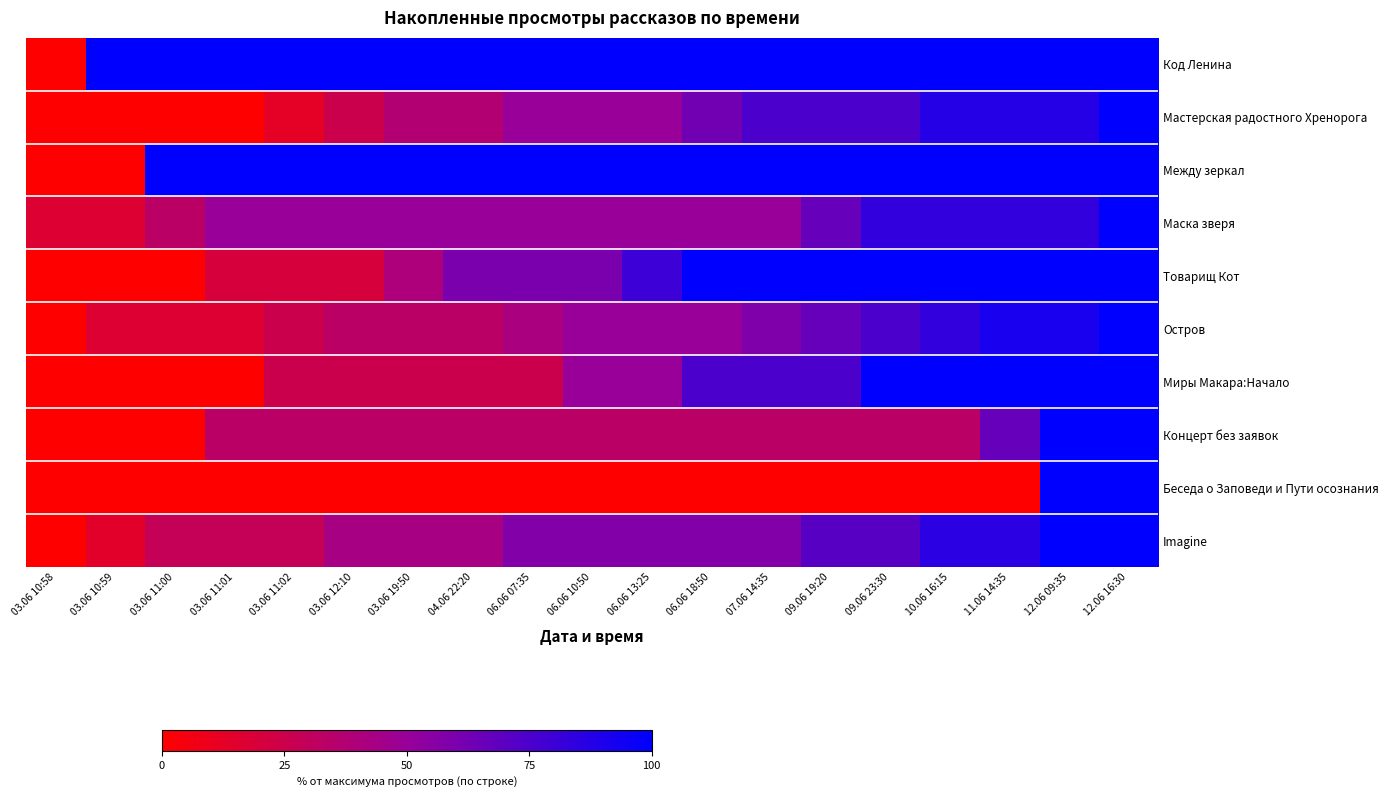

Reading left to right, transcribe all the data shown in this chart.

Код Ленина: 03.06 10:58=0.0	03.06 10:59=100.0	03.06 11:00=100.0	03.06 11:01=100.0	03.06 11:02=100.0	03.06 12:10=100.0	03.06 19:50=100.0	04.06 22:20=100.0	06.06 07:35=100.0	06.06 10:50=100.0	06.06 13:25=100.0	06.06 18:50=100.0	07.06 14:35=100.0	09.06 19:20=100.0	09.06 23:30=100.0	10.06 16:15=100.0	11.06 14:35=100.0	12.06 09:35=100.0	12.06 16:30=100.0
Мастерская радостного Хренорога: 03.06 10:58=0.0	03.06 10:59=0.0	03.06 11:00=0.0	03.06 11:01=0.0	03.06 11:02=12.5	03.06 12:10=25.0	03.06 19:50=37.5	04.06 22:20=37.5	06.06 07:35=50.0	06.06 10:50=50.0	06.06 13:25=50.0	06.06 18:50=62.5	07.06 14:35=75.0	09.06 19:20=75.0	09.06 23:30=75.0	10.06 16:15=87.5	11.06 14:35=87.5	12.06 09:35=87.5	12.06 16:30=100.0
Между зеркал: 03.06 10:58=0.0	03.06 10:59=0.0	03.06 11:00=100.0	03.06 11:01=100.0	03.06 11:02=100.0	03.06 12:10=100.0	03.06 19:50=100.0	04.06 22:20=100.0	06.06 07:35=100.0	06.06 10:50=100.0	06.06 13:25=100.0	06.06 18:50=100.0	07.06 14:35=100.0	09.06 19:20=100.0	09.06 23:30=100.0	10.06 16:15=100.0	11.06 14:35=100.0	12.06 09:35=100.0	12.06 16:30=100.0
Маска зверя: 03.06 10:58=16.7	03.06 10:59=16.7	03.06 11:00=33.3	03.06 11:01=50.0	03.06 11:02=50.0	03.06 12:10=50.0	03.06 19:50=50.0	04.06 22:20=50.0	06.06 07:35=50.0	06.06 10:50=50.0	06.06 13:25=50.0	06.06 18:50=50.0	07.06 14:35=50.0	09.06 19:20=66.7	09.06 23:30=83.3	10.06 16:15=83.3	11.06 14:35=83.3	12.06 09:35=83.3	12.06 16:30=100.0
Товарищ Кот: 03.06 10:58=0.0	03.06 10:59=0.0	03.06 11:00=0.0	03.06 11:01=20.0	03.06 11:02=20.0	03.06 12:10=20.0	03.06 19:50=40.0	04.06 22:20=60.0	06.06 07:35=60.0	06.06 10:50=60.0	06.06 13:25=80.0	06.06 18:50=100.0	07.06 14:35=100.0	09.06 19:20=100.0	09.06 23:30=100.0	10.06 16:15=100.0	11.06 14:35=100.0	12.06 09:35=100.0	12.06 16:30=100.0
Остров: 03.06 10:58=0.0	03.06 10:59=16.7	03.06 11:00=16.7	03.06 11:01=16.7	03.06 11:02=25.0	03.06 12:10=33.3	03.06 19:50=33.3	04.06 22:20=33.3	06.06 07:35=41.7	06.06 10:50=50.0	06.06 13:25=50.0	06.06 18:50=50.0	07.06 14:35=58.3	09.06 19:20=66.7	09.06 23:30=75.0	10.06 16:15=83.3	11.06 14:35=91.7	12.06 09:35=91.7	12.06 16:30=100.0
Миры Макара:Начало: 03.06 10:58=0.0	03.06 10:59=0.0	03.06 11:00=0.0	03.06 11:01=0.0	03.06 11:02=25.0	03.06 12:10=25.0	03.06 19:50=25.0	04.06 22:20=25.0	06.06 07:35=25.0	06.06 10:50=50.0	06.06 13:25=50.0	06.06 18:50=75.0	07.06 14:35=75.0	09.06 19:20=75.0	09.06 23:30=100.0	10.06 16:15=100.0	11.06 14:35=100.0	12.06 09:35=100.0	12.06 16:30=100.0
Концерт без заявок: 03.06 10:58=0.0	03.06 10:59=0.0	03.06 11:00=0.0	03.06 11:01=33.3	03.06 11:02=33.3	03.06 12:10=33.3	03.06 19:50=33.3	04.06 22:20=33.3	06.06 07:35=33.3	06.06 10:50=33.3	06.06 13:25=33.3	06.06 18:50=33.3	07.06 14:35=33.3	09.06 19:20=33.3	09.06 23:30=33.3	10.06 16:15=33.3	11.06 14:35=66.7	12.06 09:35=100.0	12.06 16:30=100.0
Беседа о Заповеди и Пути осознания: 03.06 10:58=0.0	03.06 10:59=0.0	03.06 11:00=0.0	03.06 11:01=0.0	03.06 11:02=0.0	03.06 12:10=0.0	03.06 19:50=0.0	04.06 22:20=0.0	06.06 07:35=0.0	06.06 10:50=0.0	06.06 13:25=0.0	06.06 18:50=0.0	07.06 14:35=0.0	09.06 19:20=0.0	09.06 23:30=0.0	10.06 16:15=0.0	11.06 14:35=0.0	12.06 09:35=100.0	12.06 16:30=100.0
Imagine: 03.06 10:58=0.0	03.06 10:59=14.3	03.06 11:00=28.6	03.06 11:01=28.6	03.06 11:02=28.6	03.06 12:10=42.9	03.06 19:50=42.9	04.06 22:20=42.9	06.06 07:35=57.1	06.06 10:50=57.1	06.06 13:25=57.1	06.06 18:50=57.1	07.06 14:35=57.1	09.06 19:20=71.4	09.06 23:30=71.4	10.06 16:15=85.7	11.06 14:35=85.7	12.06 09:35=100.0	12.06 16:30=100.0